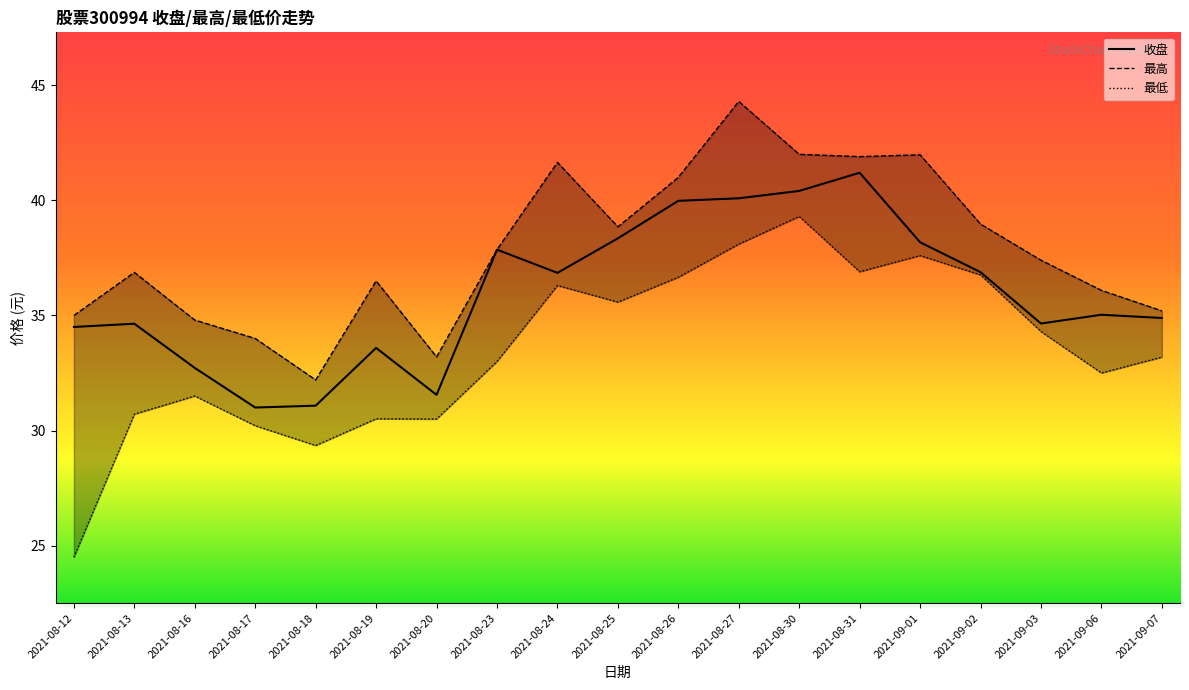

True or false: 收盘 and 最高 intersect in this chart.

False